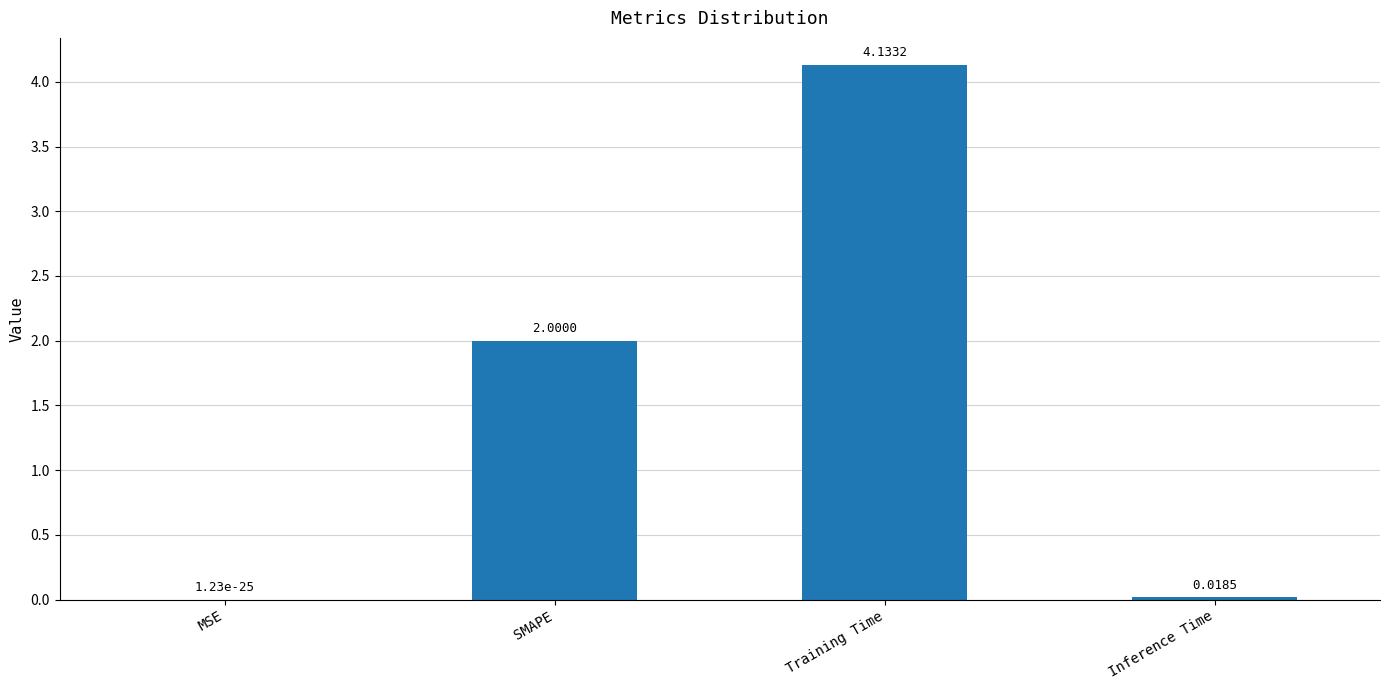

What is the sum of the values at SMAPE and Training Time?

6.1